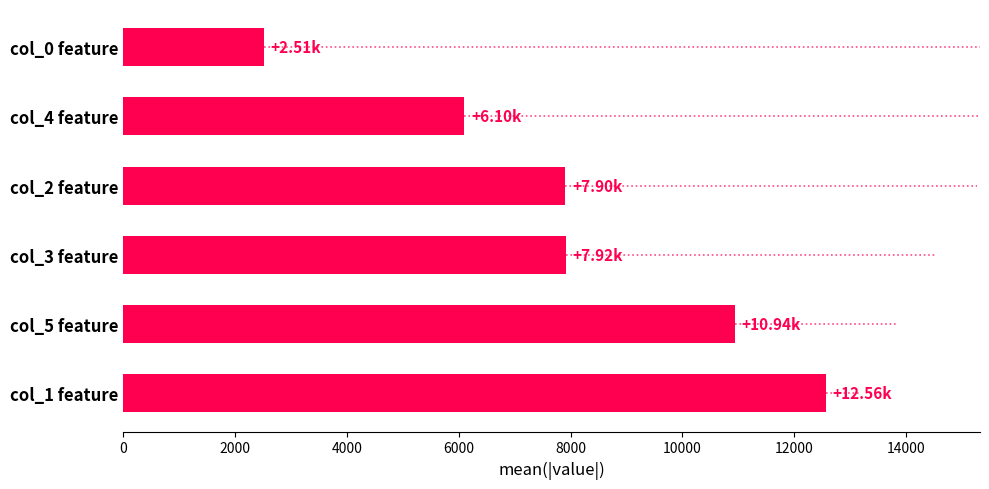

What is the difference between the values at col_2 feature and col_0 feature?

5391.5